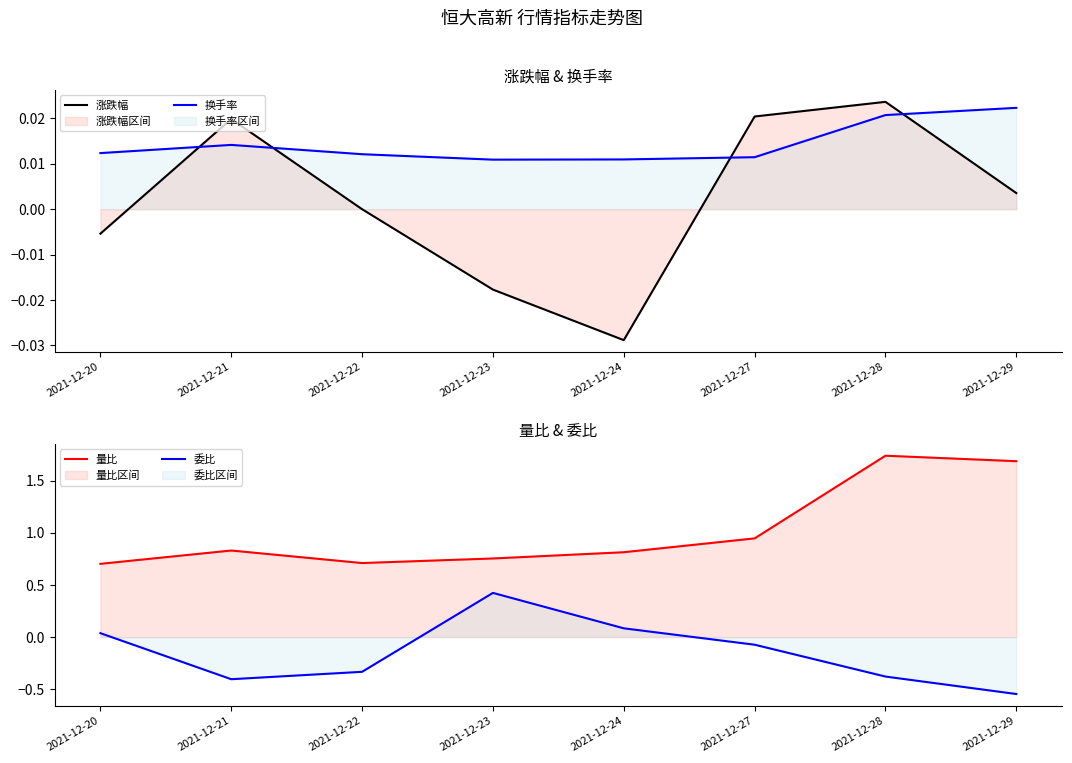

True or false: 换手率 has a value of 0.0 at 2021-12-27.

True